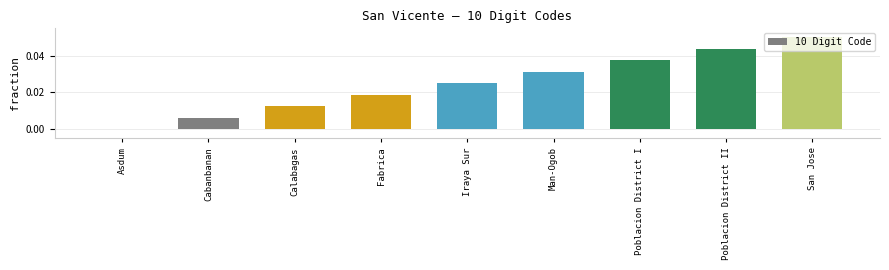

At which label is the value closest to 0?

Asdum